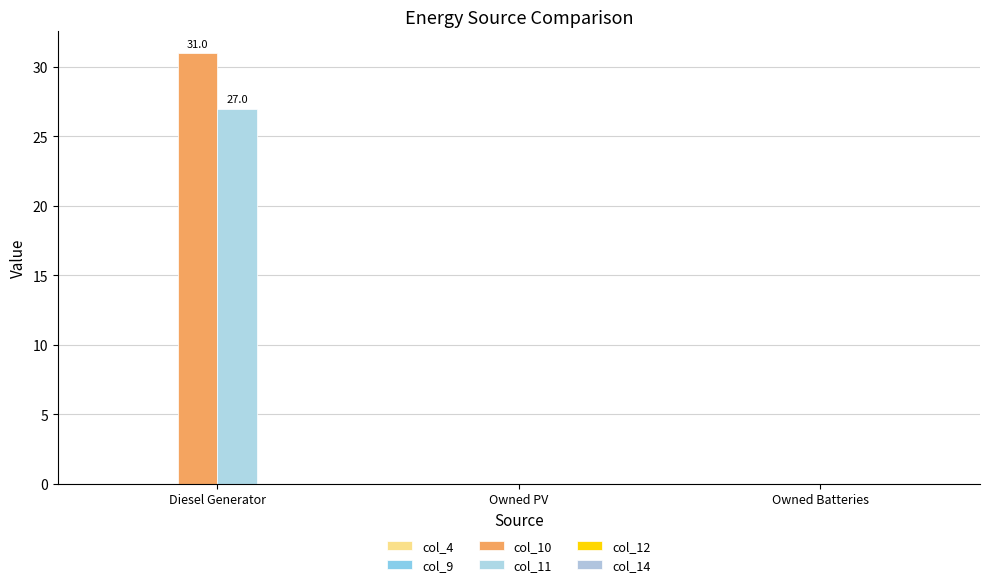

Reading left to right, extract all data points from this chart.

col_4: Diesel Generator=0.0	Owned PV=0.0	Owned Batteries=0.0
col_9: Diesel Generator=-0.0	Owned PV=0.0	Owned Batteries=0.0
col_10: Diesel Generator=31.0	Owned PV=0.0	Owned Batteries=0.0
col_11: Diesel Generator=27.0	Owned PV=0.0	Owned Batteries=0.0
col_12: Diesel Generator=0.0	Owned PV=0.0	Owned Batteries=0.0
col_14: Diesel Generator=0.0	Owned PV=0.0	Owned Batteries=0.0